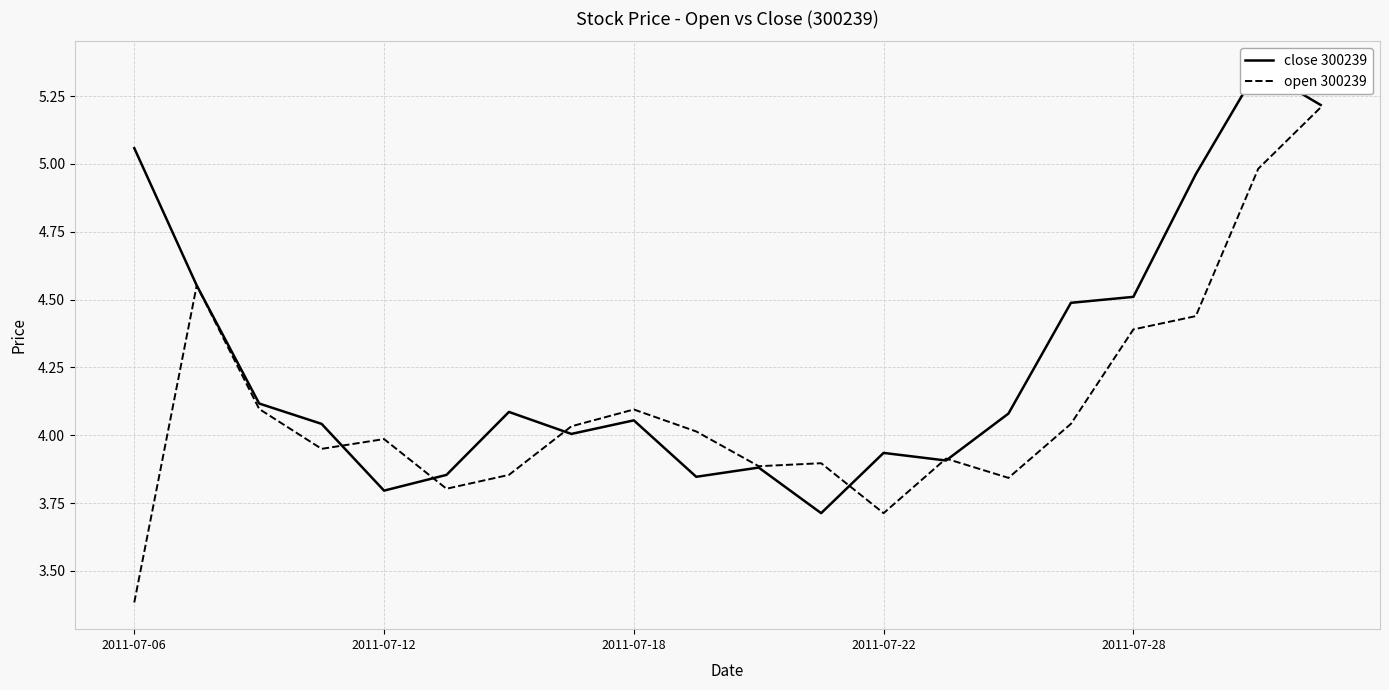

What is the highest value of the open 300239 series?

5.2